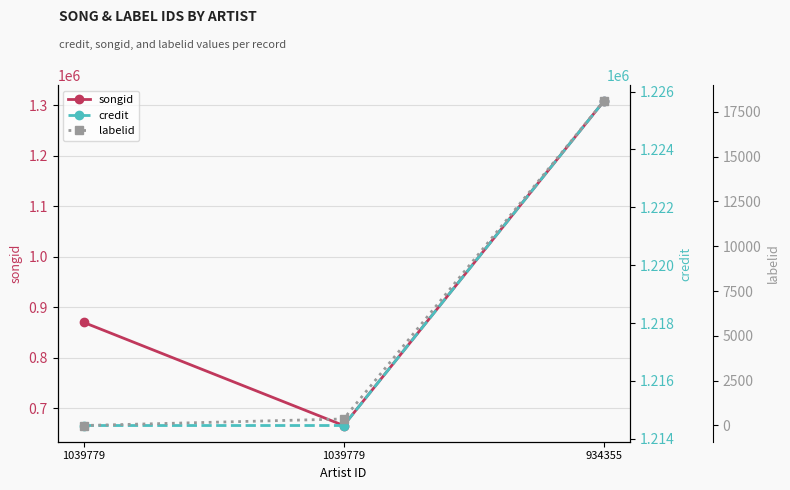

Rank the series by their maximum value, from highest to lowest.

songid, credit, labelid